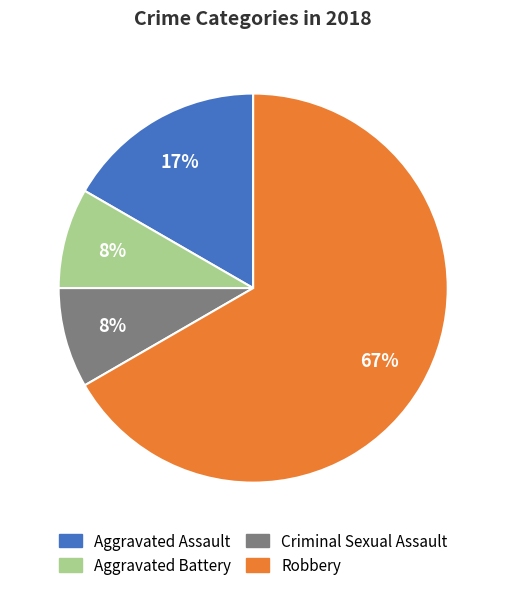

How many slices are in this pie chart?

4